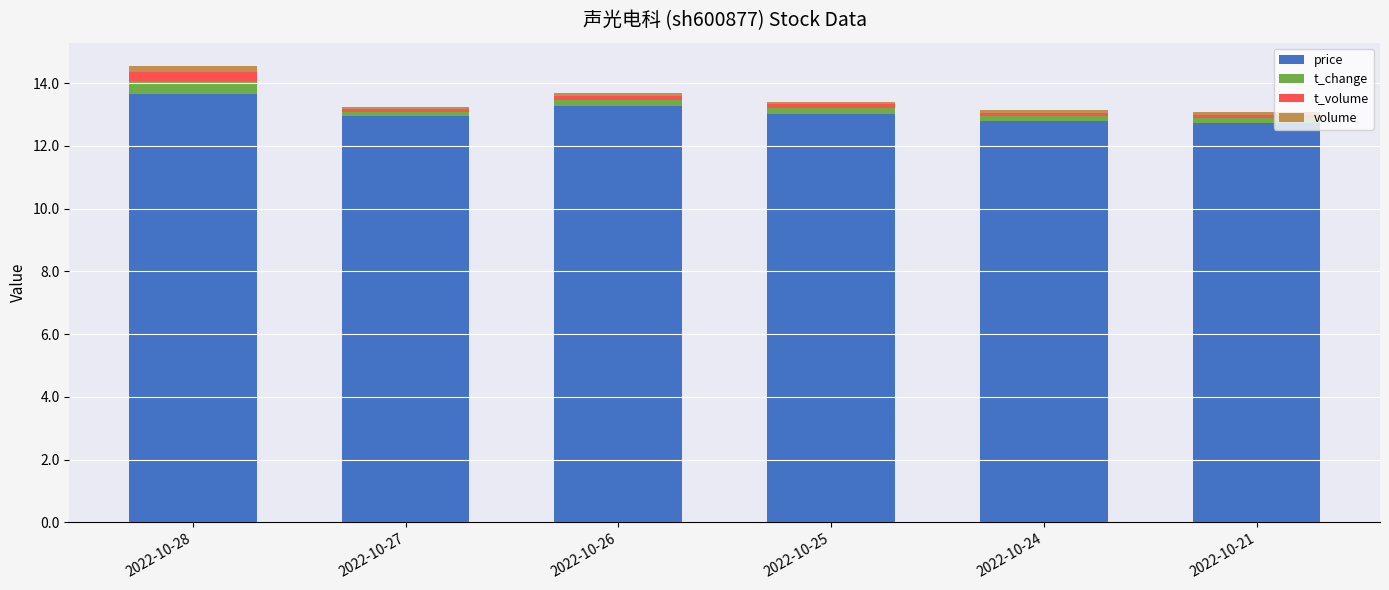

True or false: price has a value of 20.6 at 2022-10-27.

False